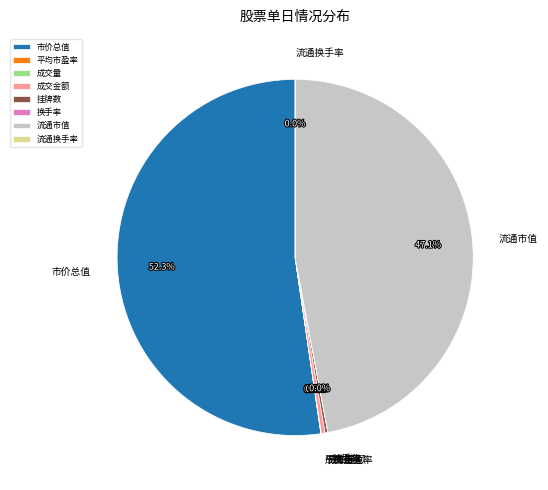

Which category has the biggest portion of the pie?

市价总值